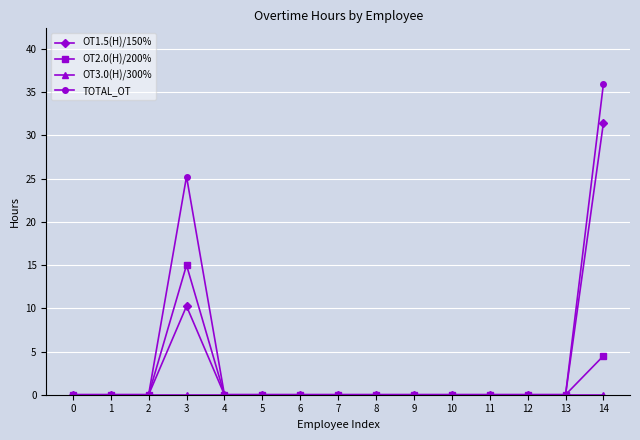

Which series has the largest range (max minus min)?

TOTAL_OT